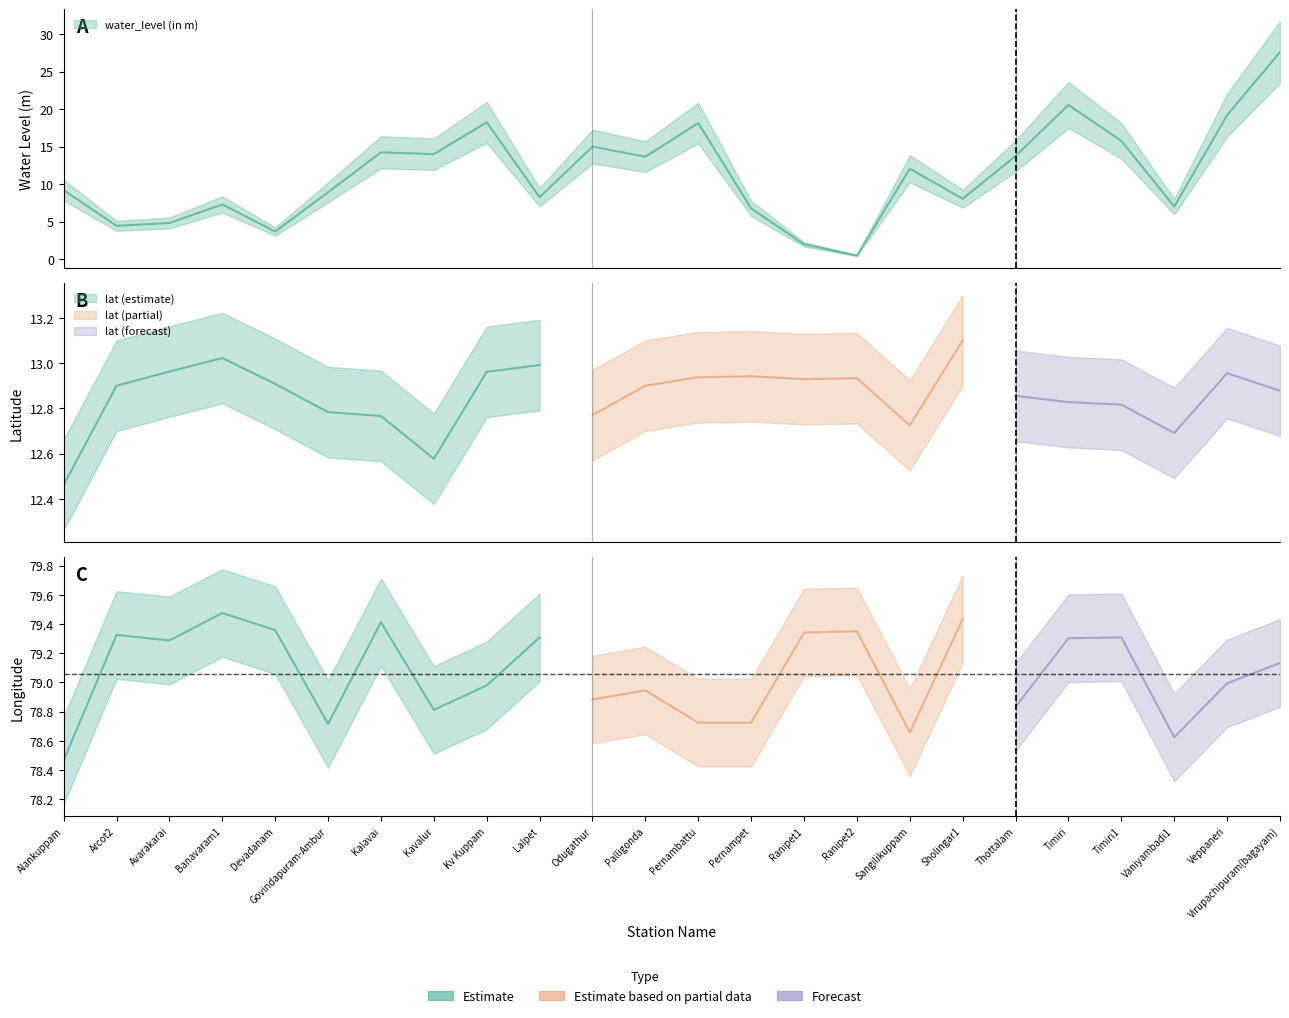

Read the lat value at Palligonda.

12.9